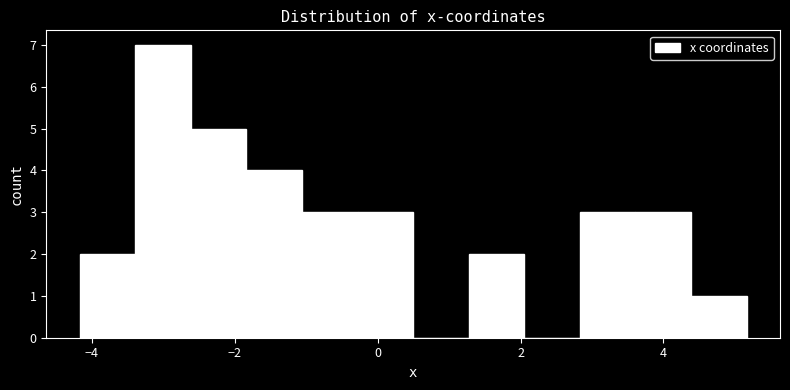

Read against the x-axis, roughly where is the centre of the tallest bar?

-3.0